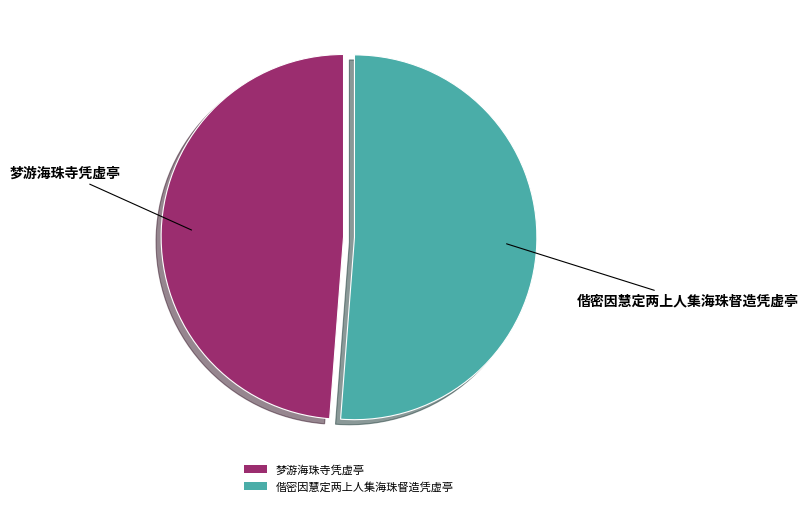

How many segments does this pie chart have?

2